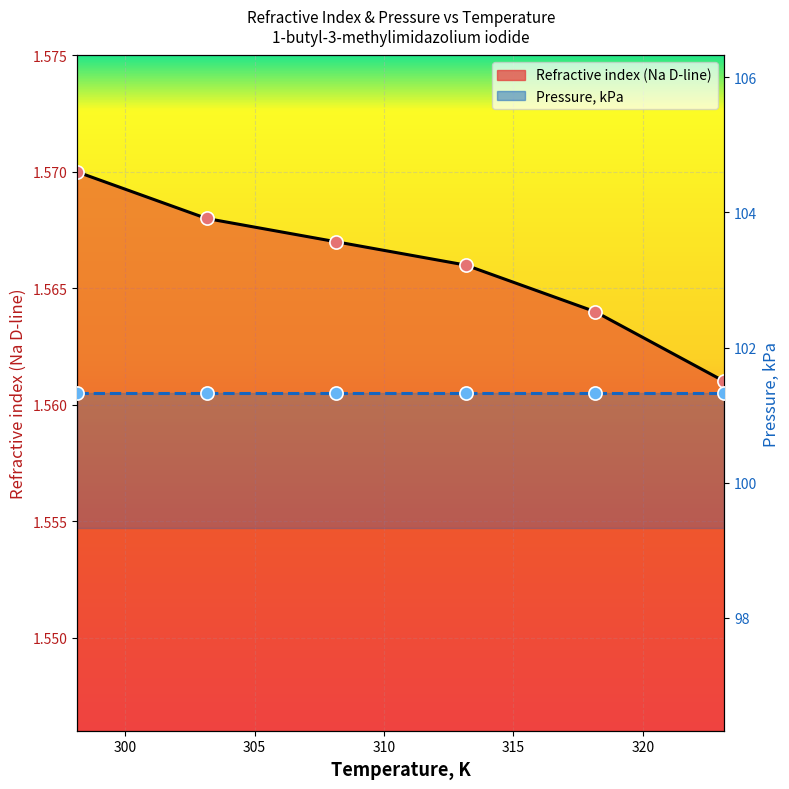

Approximately how many times larger is the value at 303.15 compared to 313.15?

1.0